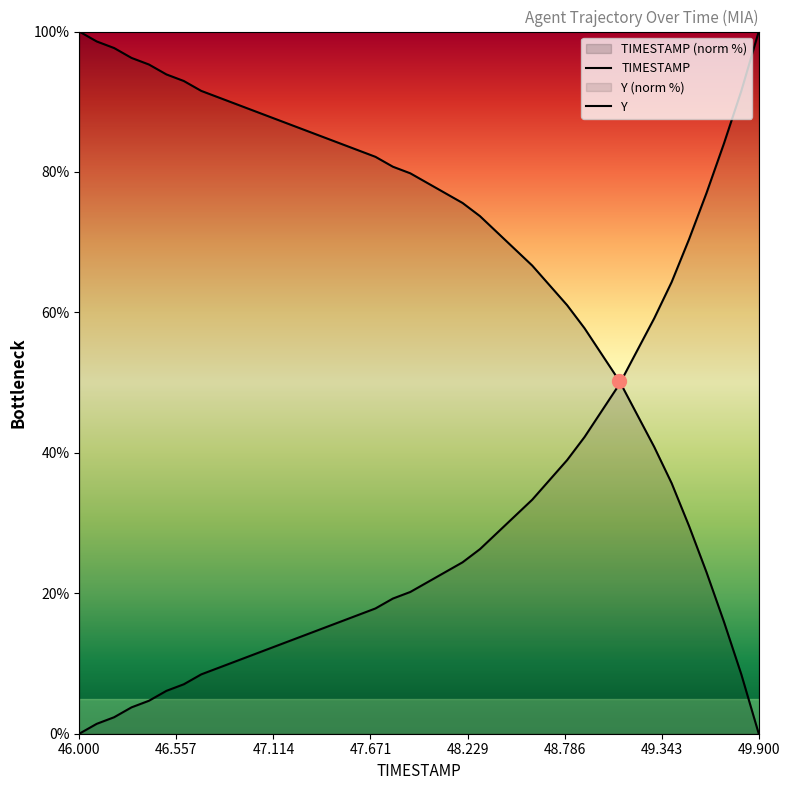

How many values in TIMESTAMP are above zero?

39